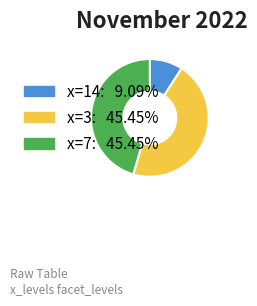

Does x=7: 45.45% represent more than half of the total?

No